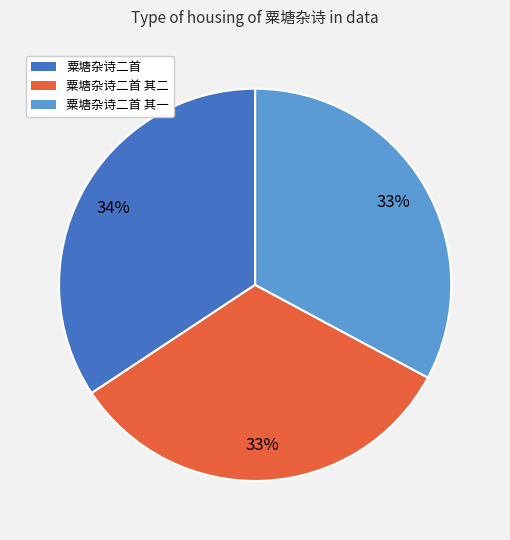

Is there any slice that represents more than half of the pie?

No